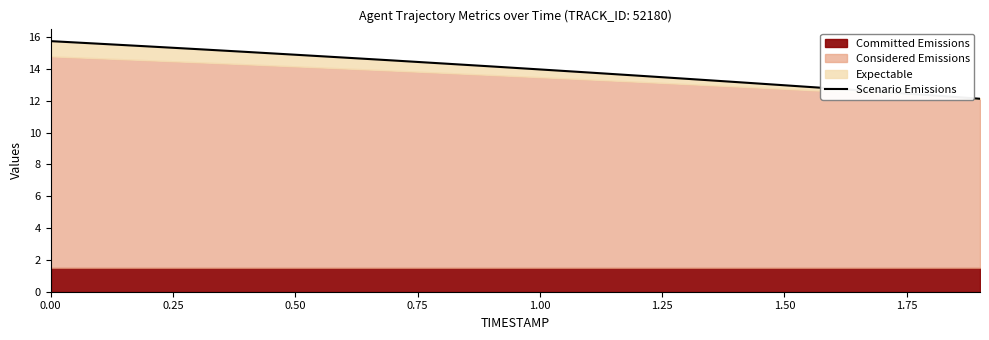

True or false: the data has more than 1 interior local peaks.

False